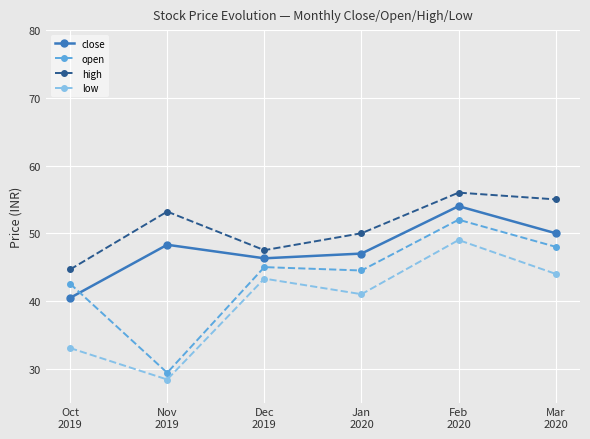

What is the total value across all series at Dec
2019?

182.1